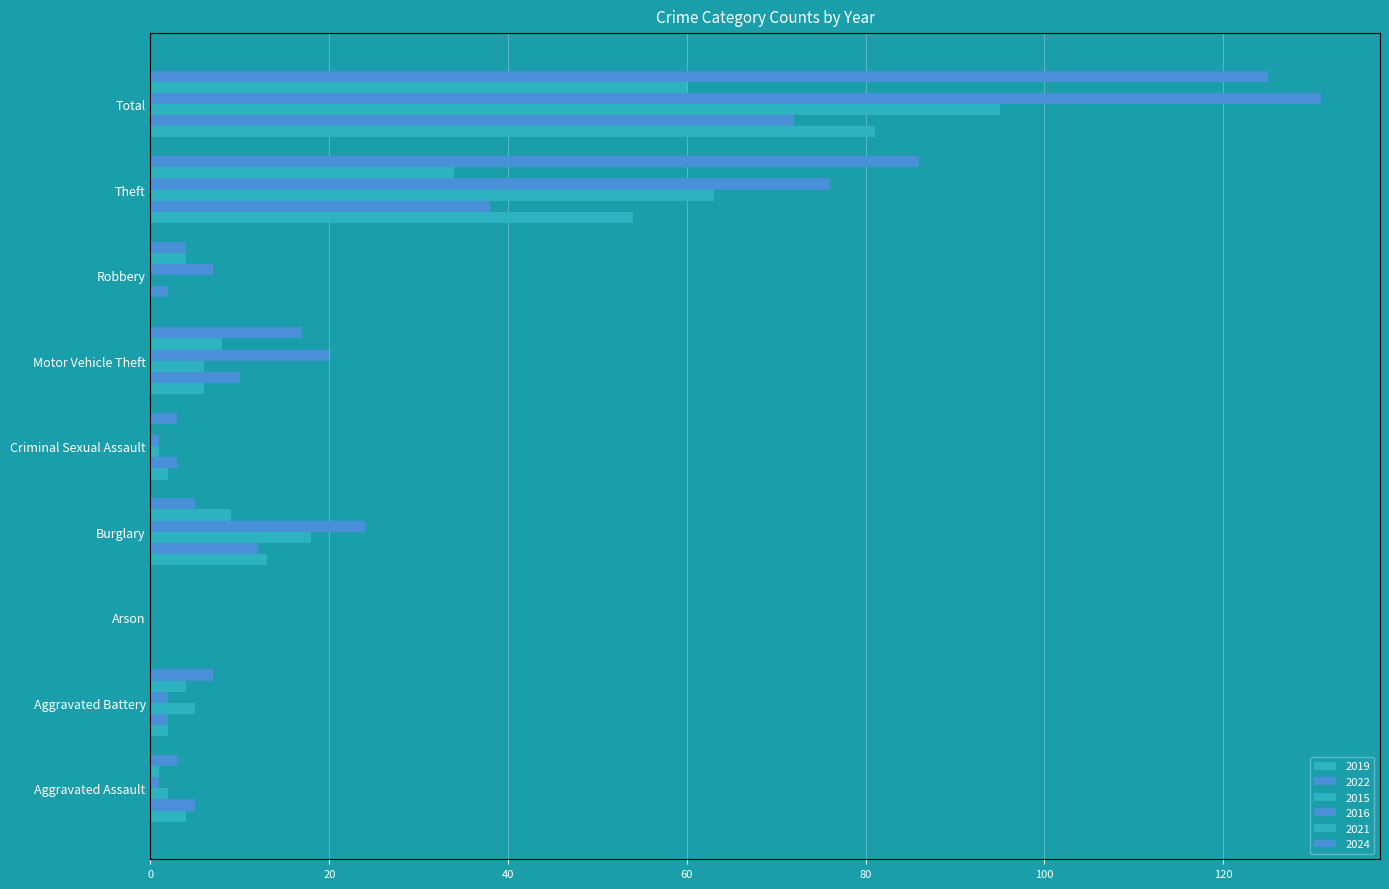

How many distinct data groups are displayed?

6